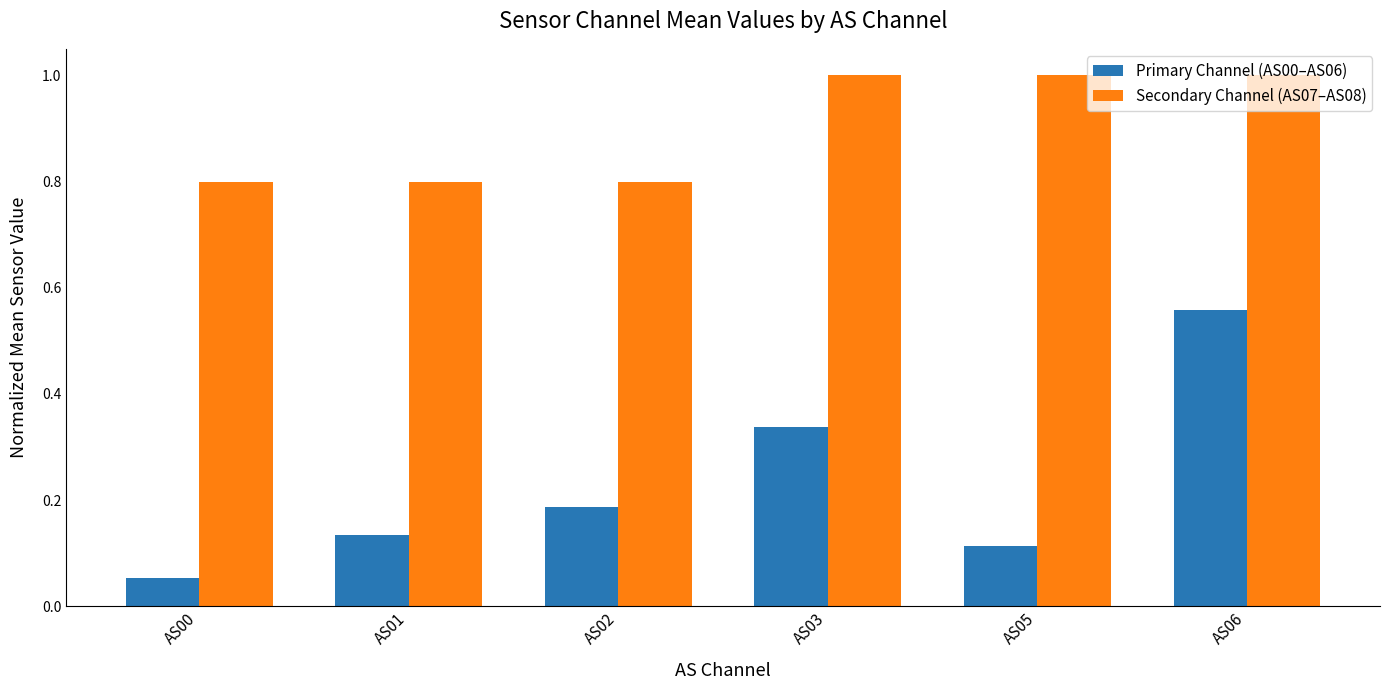

How many distinct data groups are displayed?

2